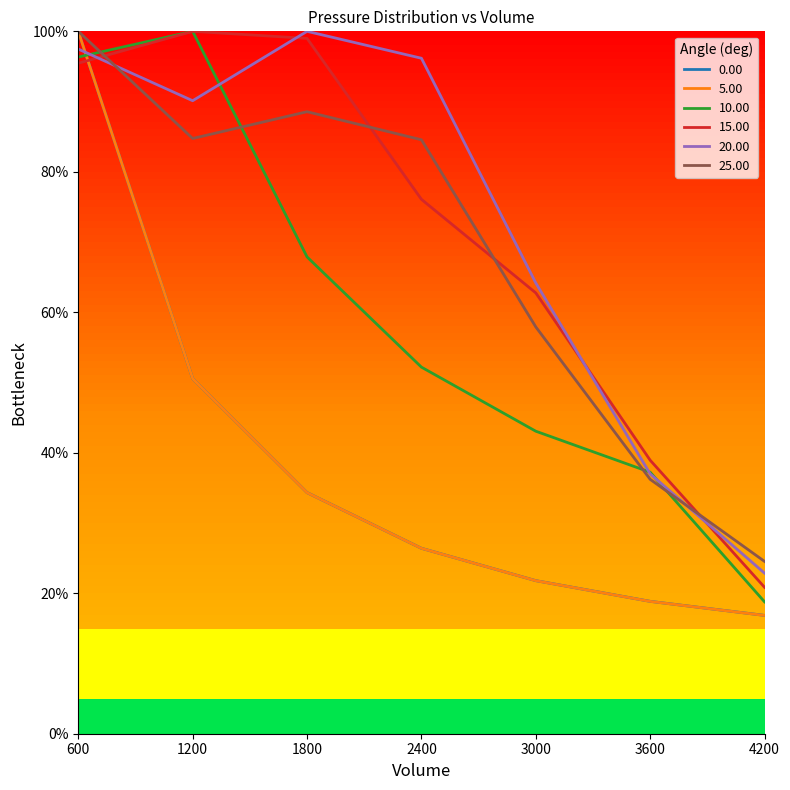

Where is 15.00 nearest to the value 60?

3000